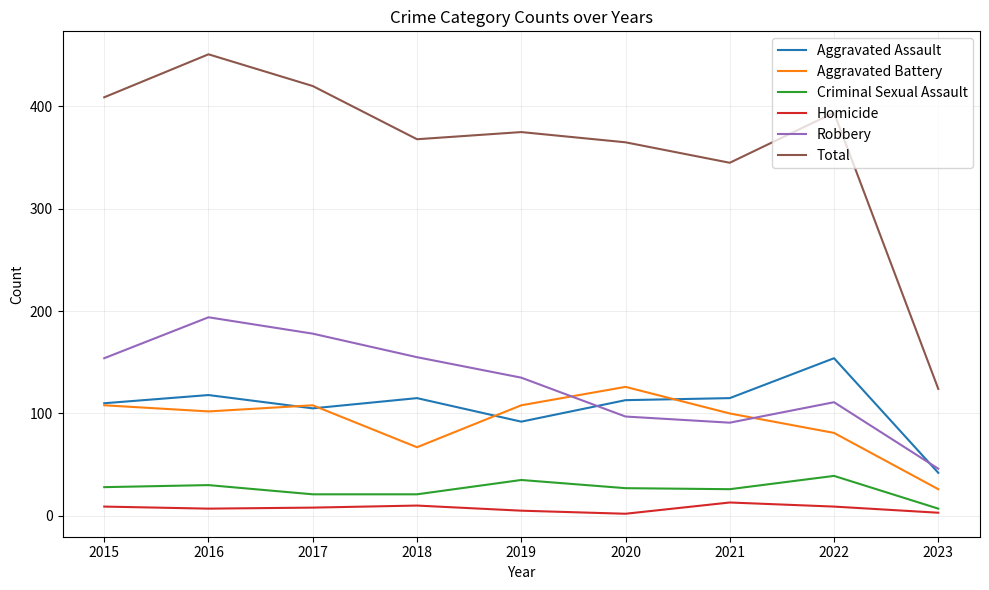

The Robbery series shows 111 at 2022. True or false?

True